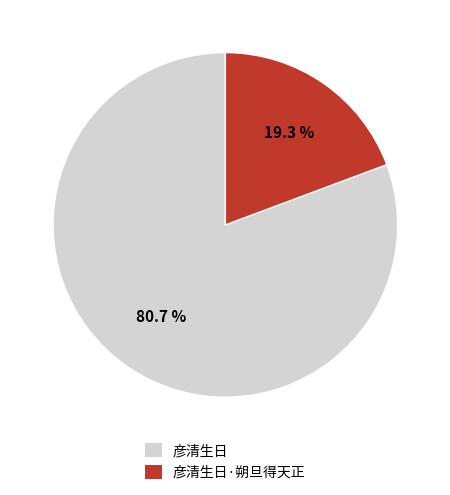

To the nearest percent, what is the average slice percentage?

50%